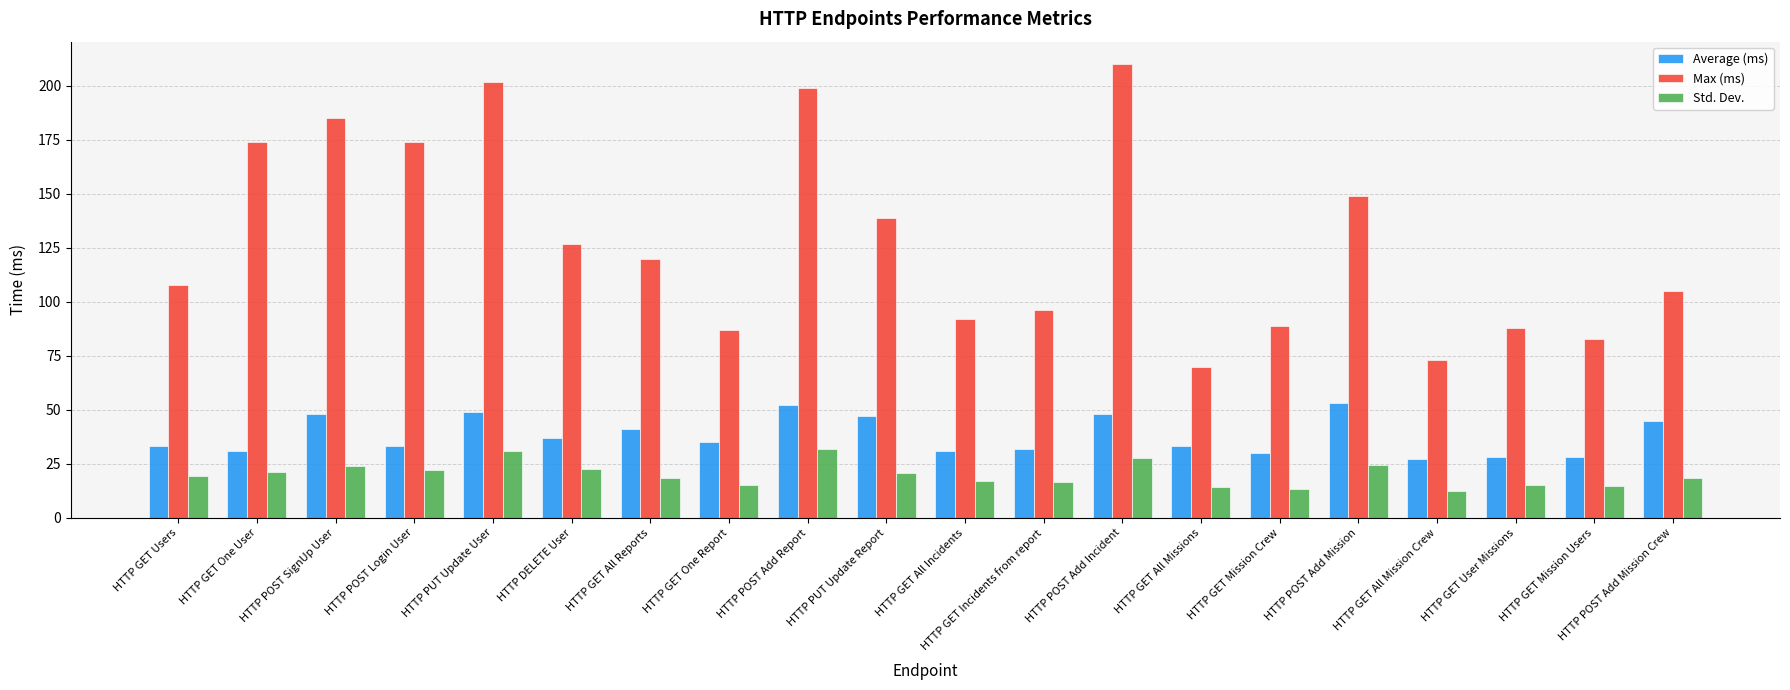

The Std. Dev. series shows 22.4 at HTTP DELETE User. True or false?

True